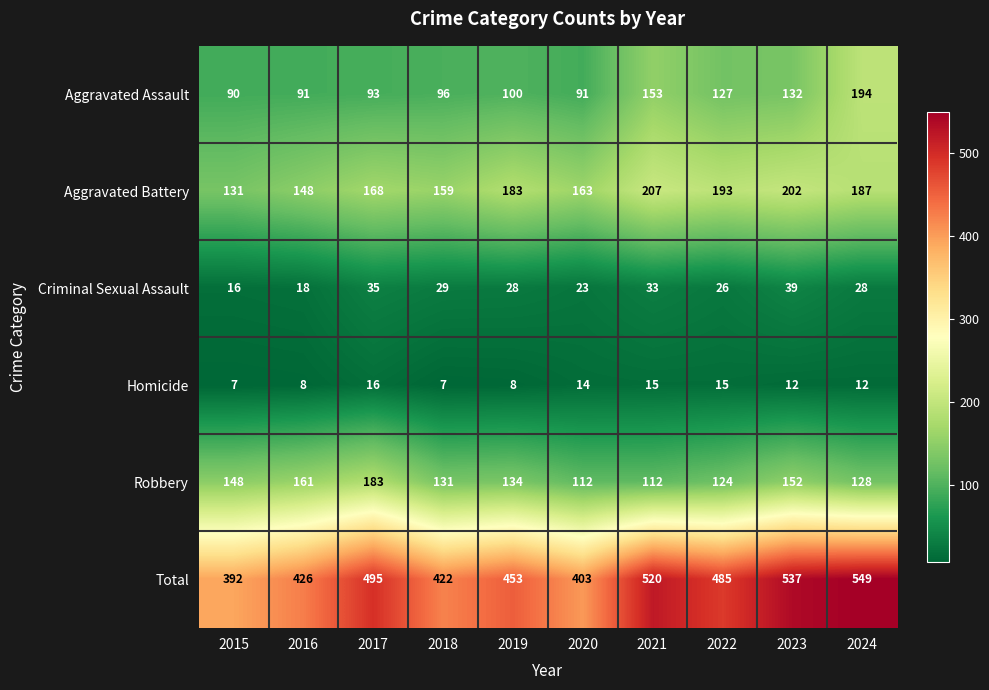

How many categories are shown in the chart?

10